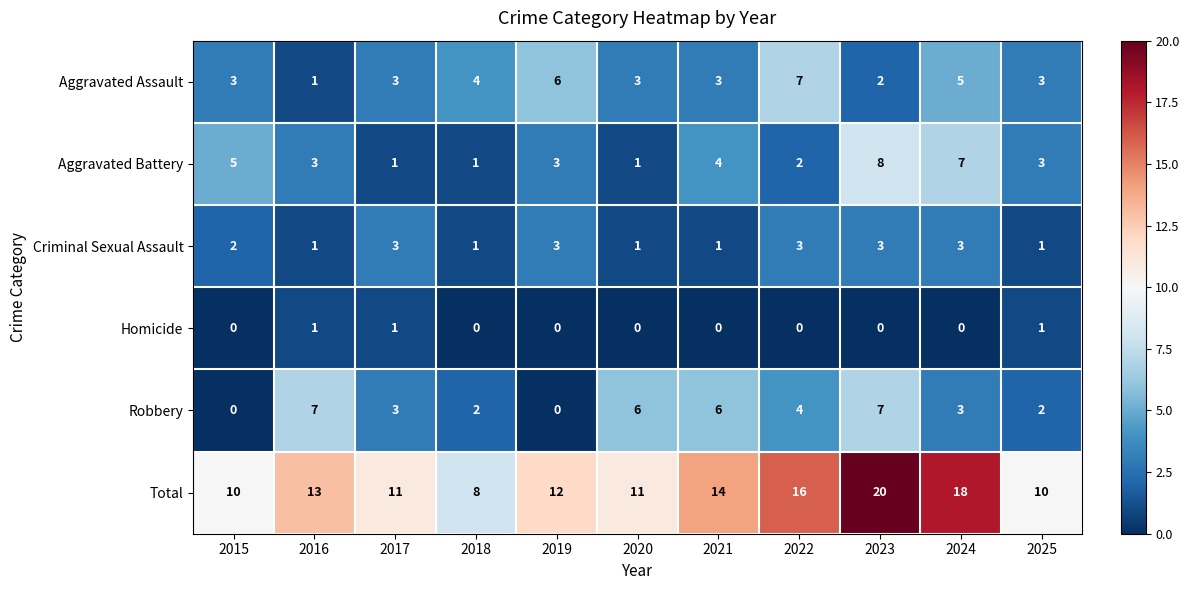

What is the total value across all series at 2019?

24